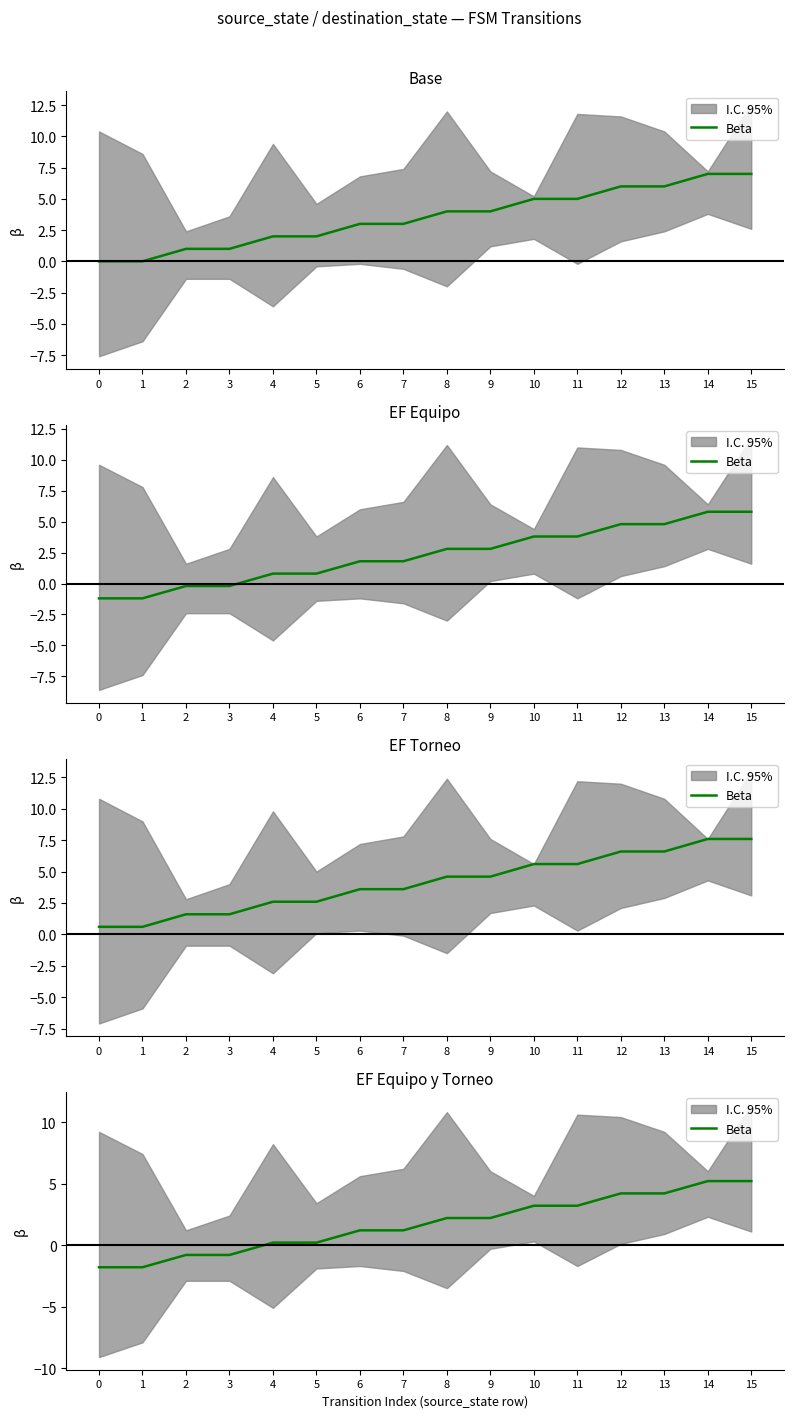

What is the value of the 1st point from the left?

-1.8